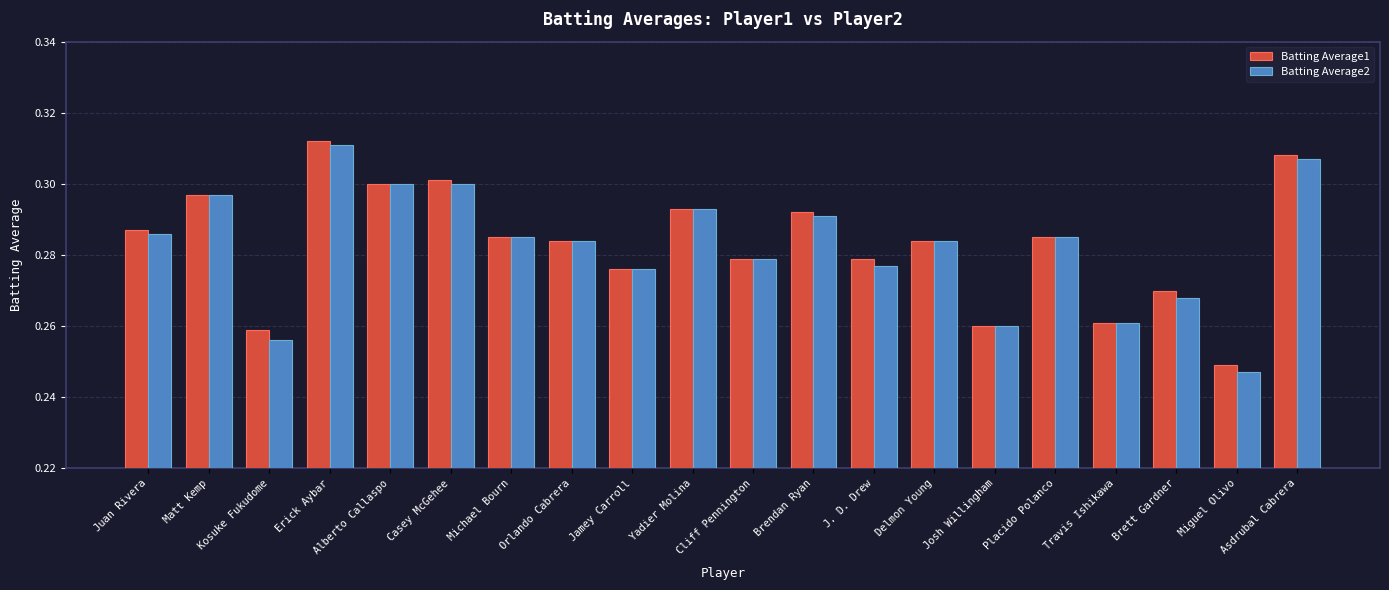

What is the total value across all series at Cliff Pennington?

0.6